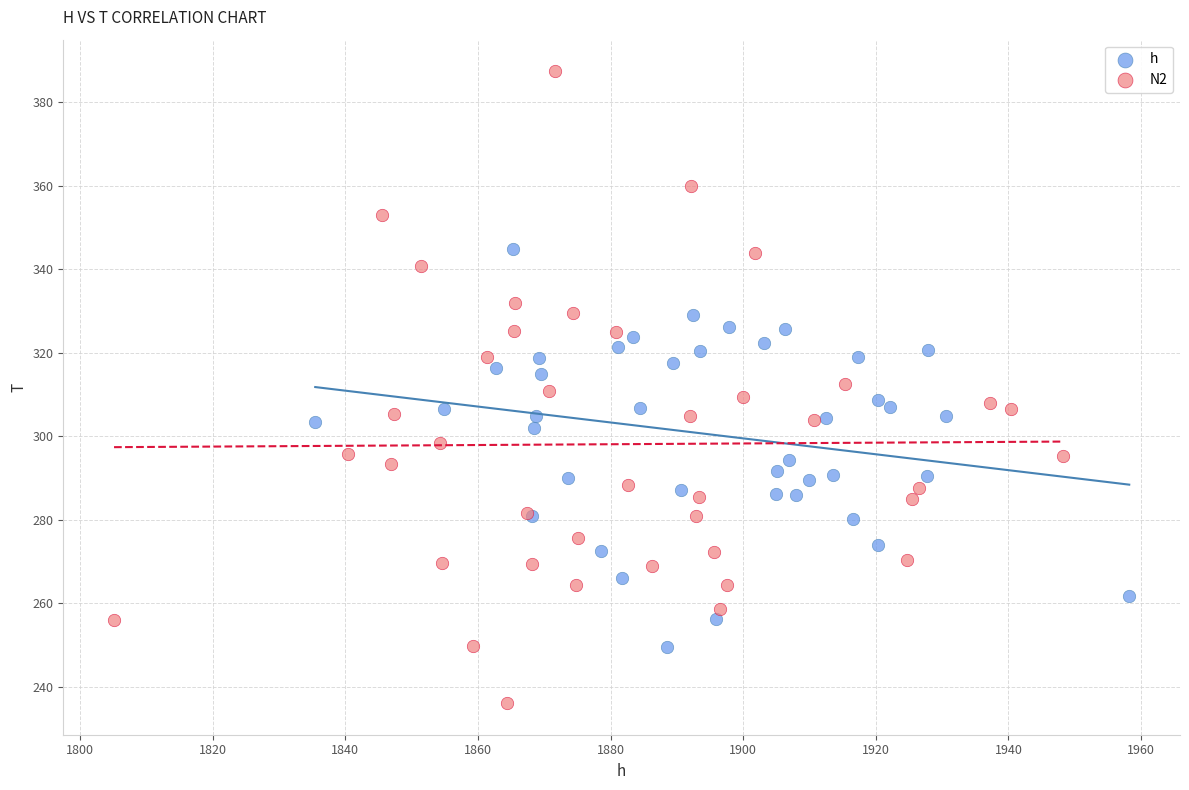

Which series reaches the maximum Y coordinate?

N2